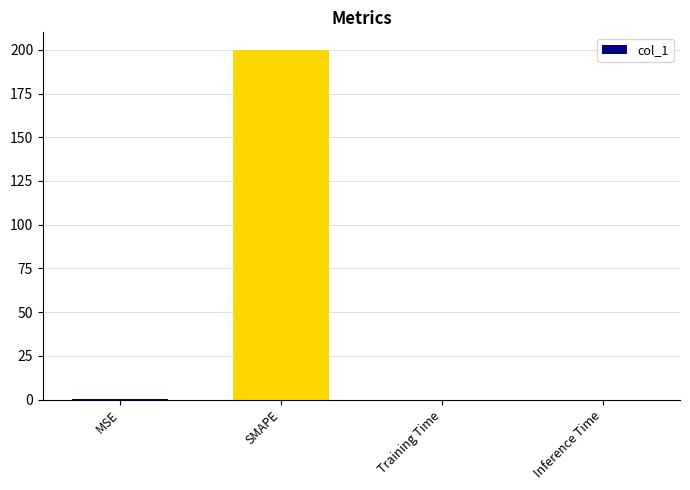

The value at Inference Time is 0.0. True or false?

True